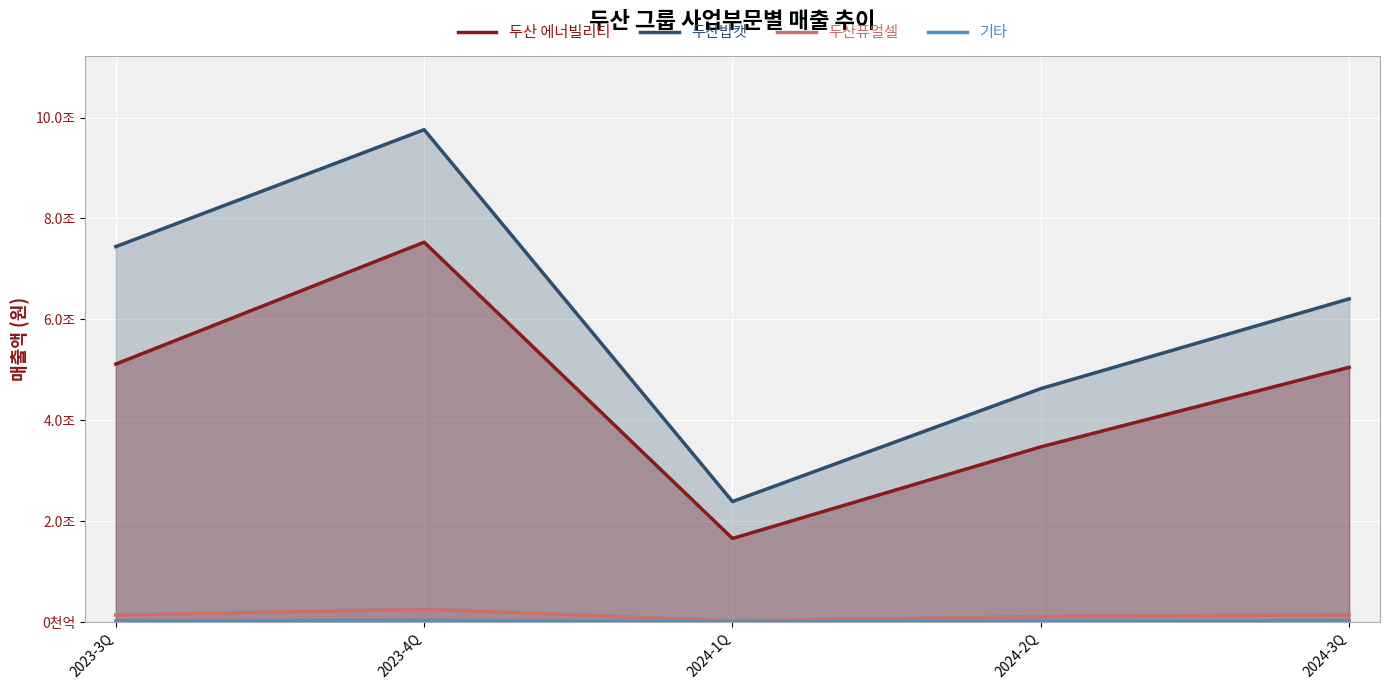

Where is 두산밥캣 nearest to the value 6076532000000?

2024-3Q